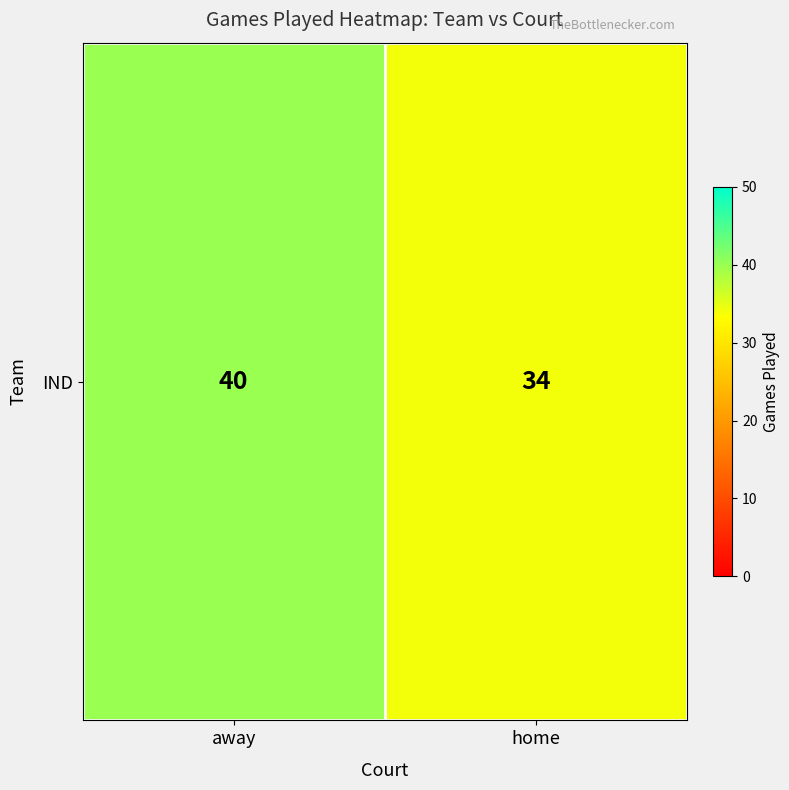

What is the ratio of the value at away to the value at home?

1.2